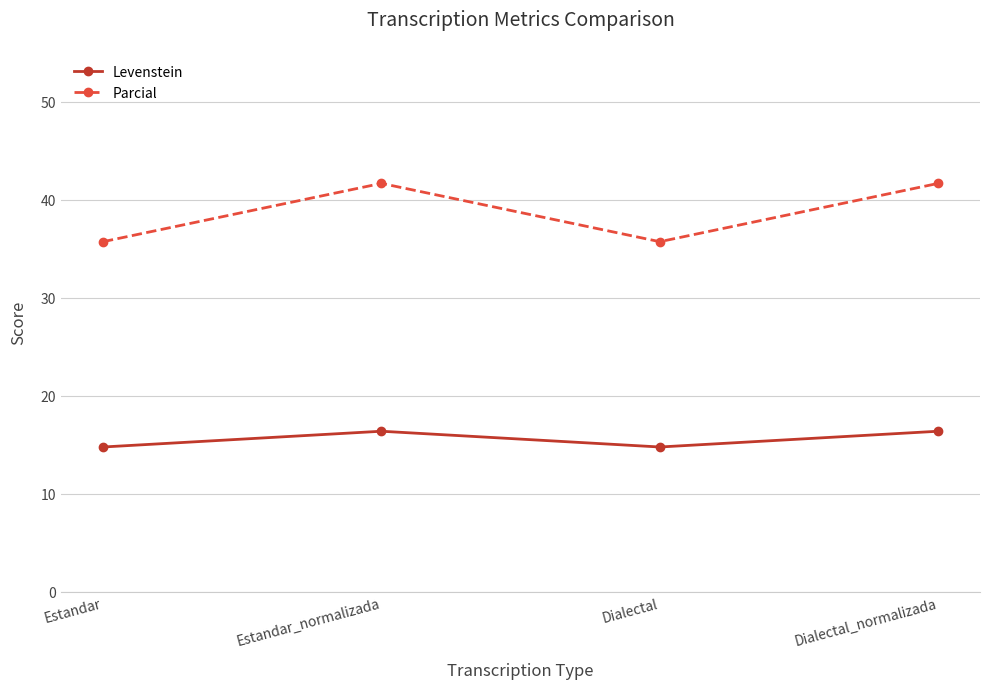

What is the lowest value of the Parcial series?

35.7